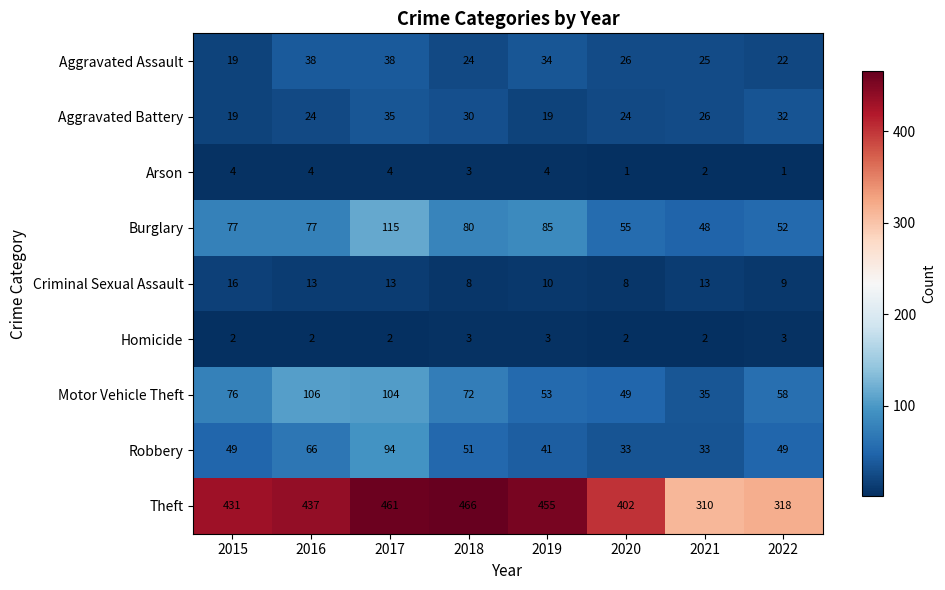

True or false: Robbery has a value of 52 at 2021.

False